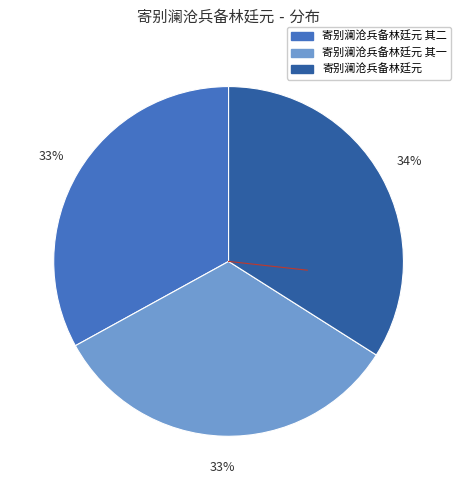

Count the number of slices in the pie.

3